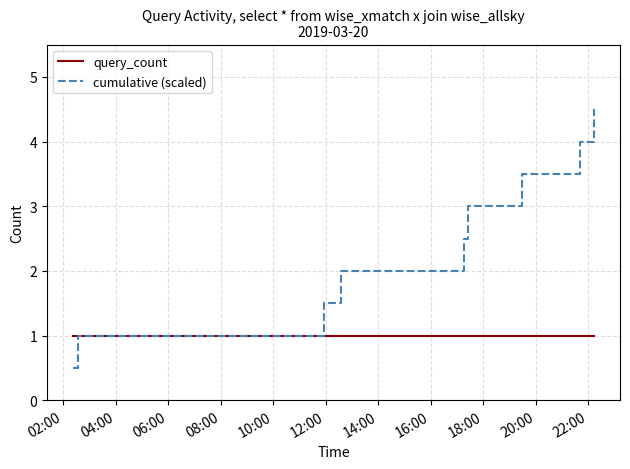

List the series in order of their peak value, highest first.

cumulative (scaled), query_count